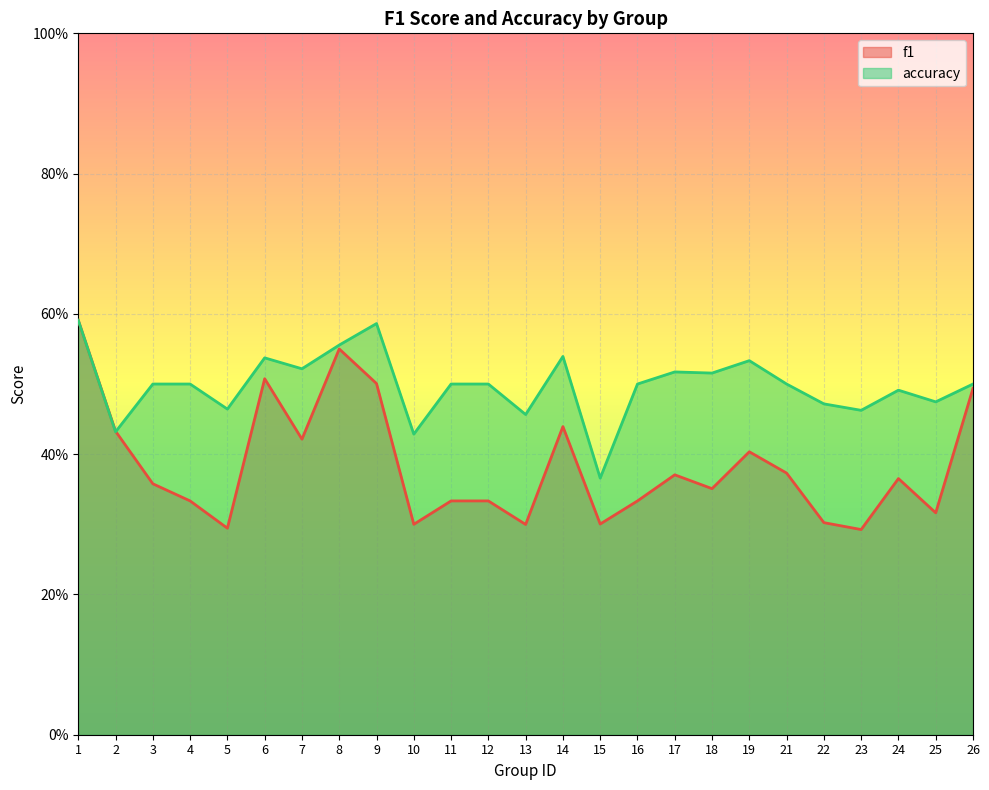

Which series has the largest range (max minus min)?

f1